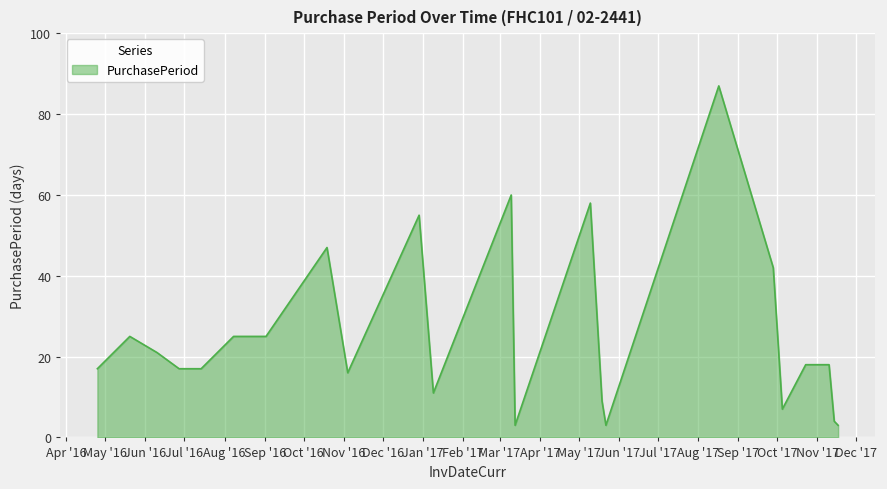

What is the smallest value displayed?

3